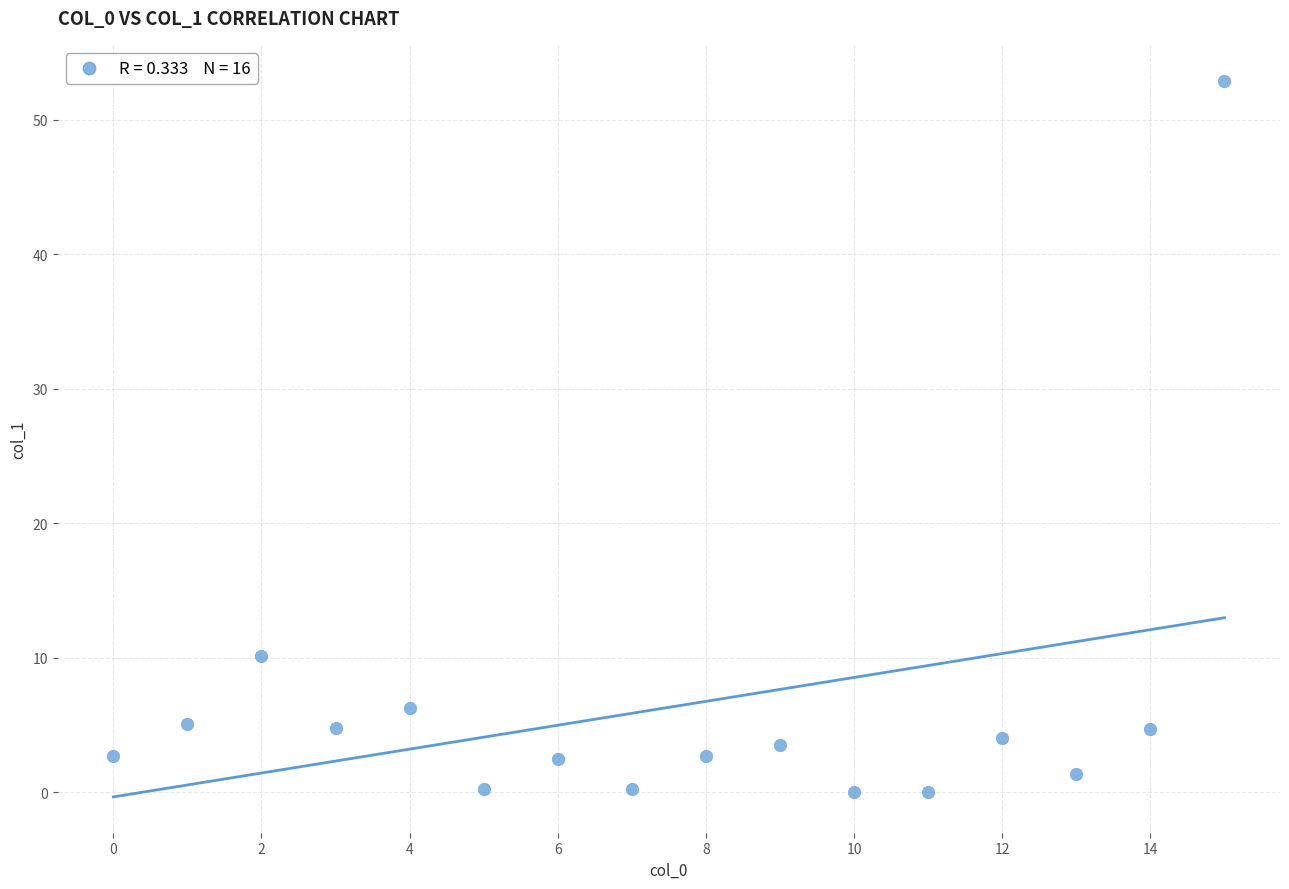

What is the range of Y values (max minus min)?

52.9